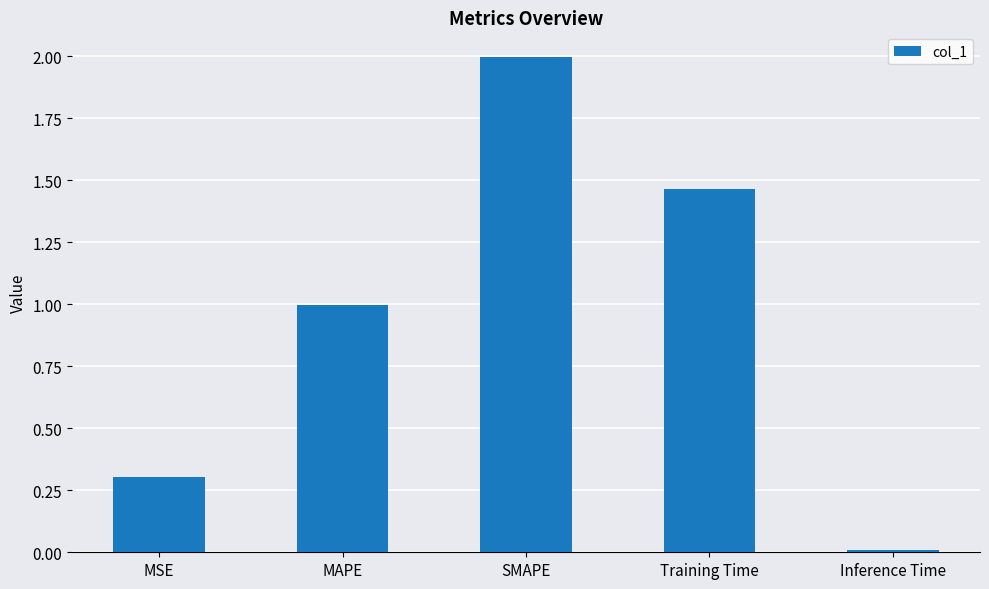

What is the difference between the maximum and minimum values?

2.0